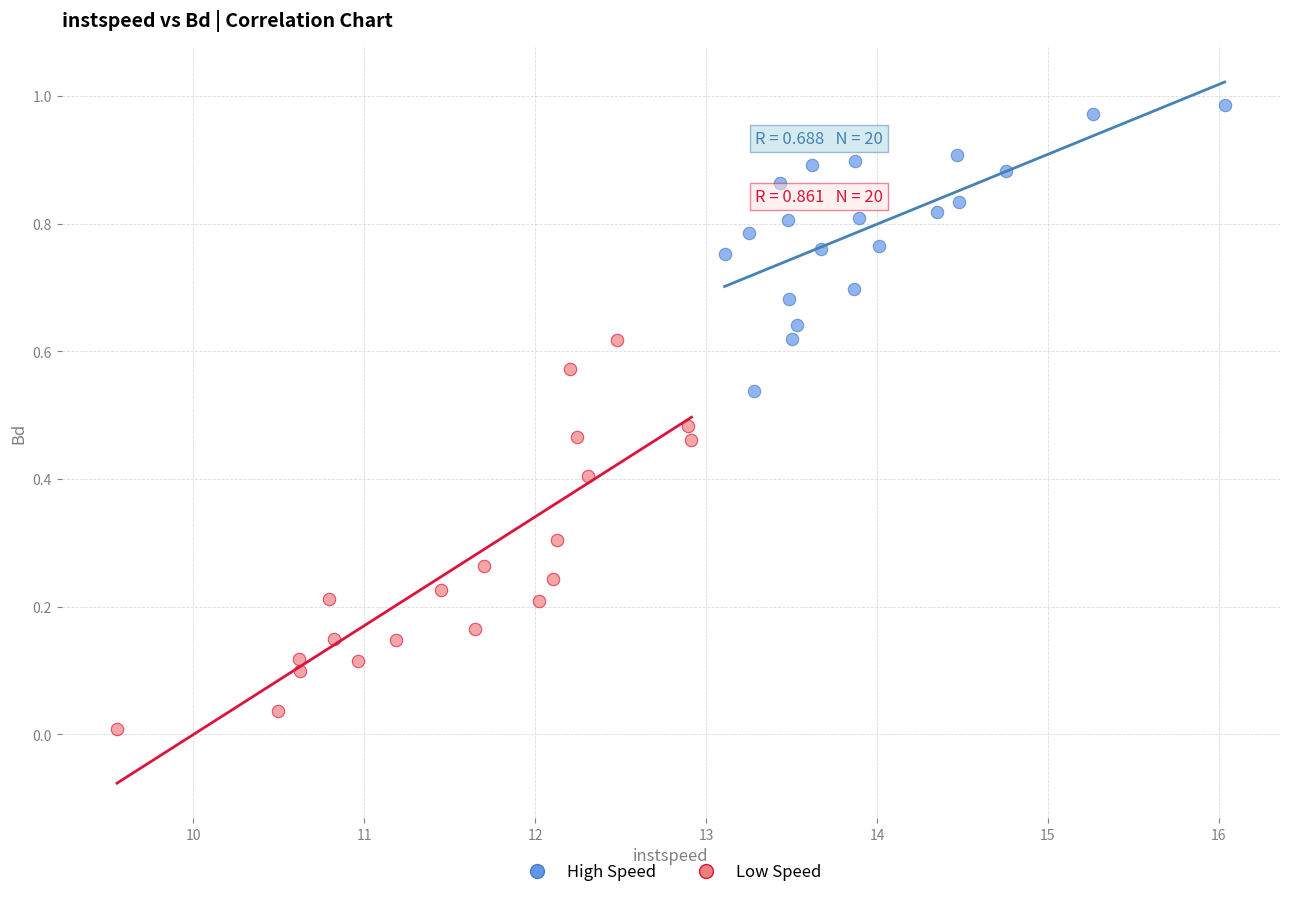

Which series reaches the minimum Y coordinate?

Low Speed